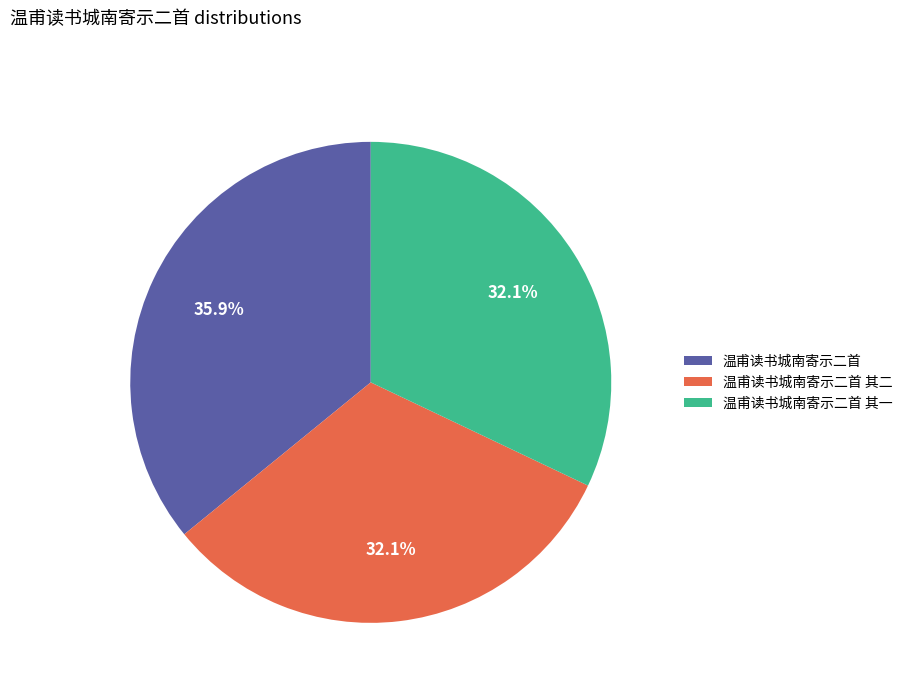

To the nearest percent, what is the difference between the largest and smallest slice percentages?

4%